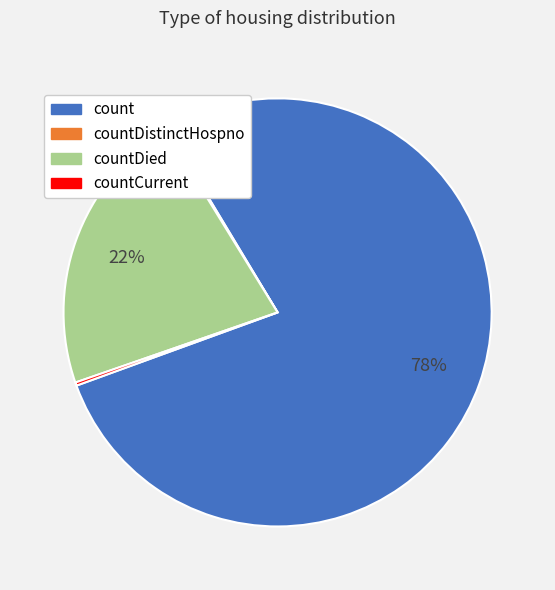

To the nearest percent, what is the average slice percentage?

25%